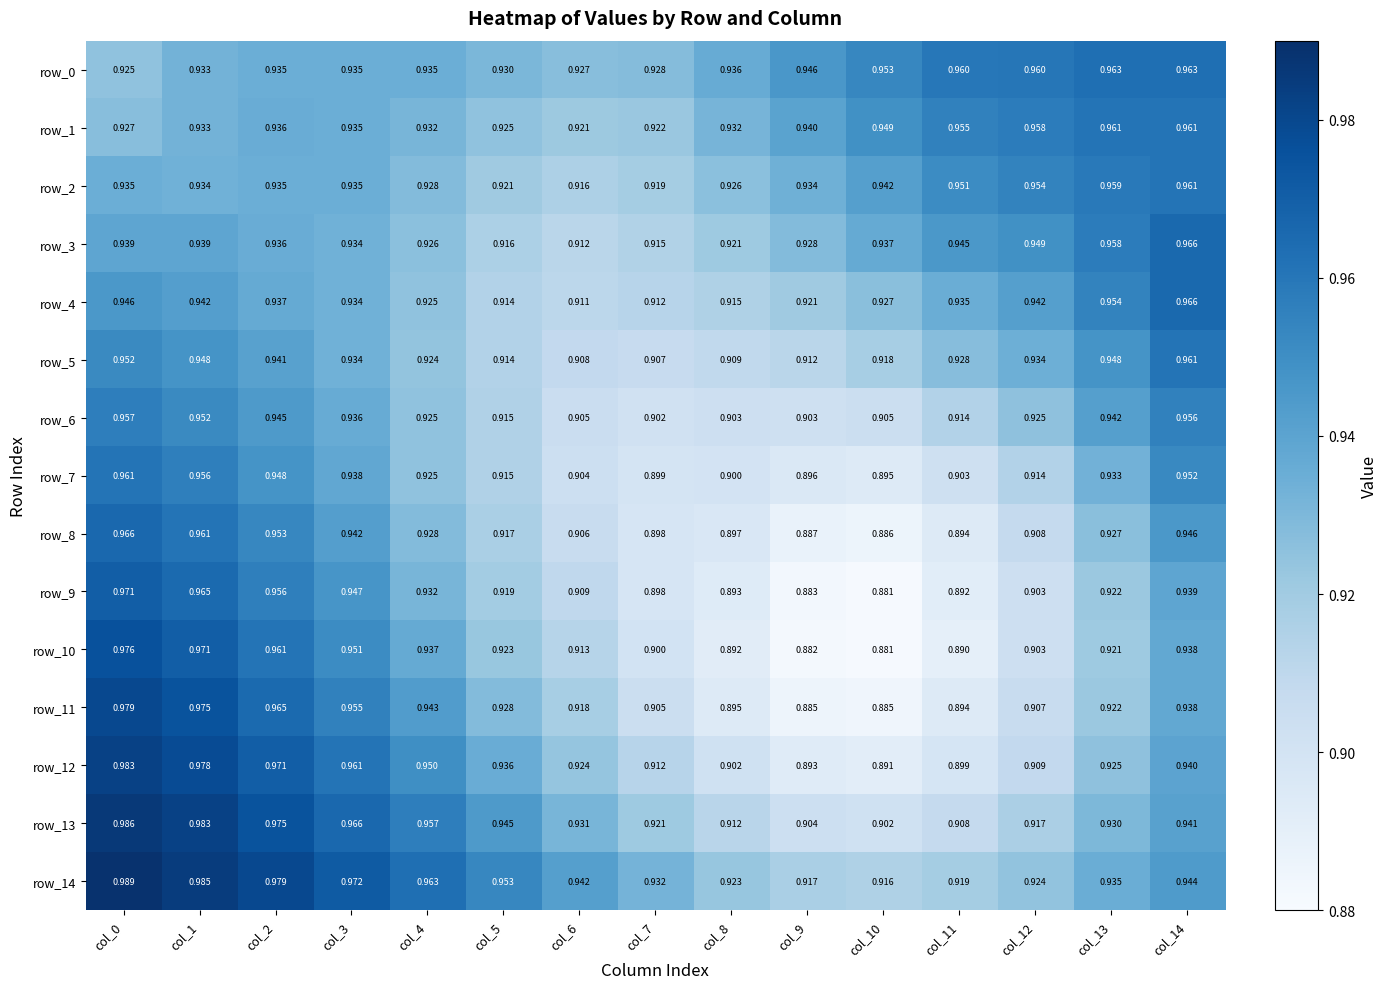

Is the value of row_13 at col_3 greater than the value of row_2 at col_8?

Yes